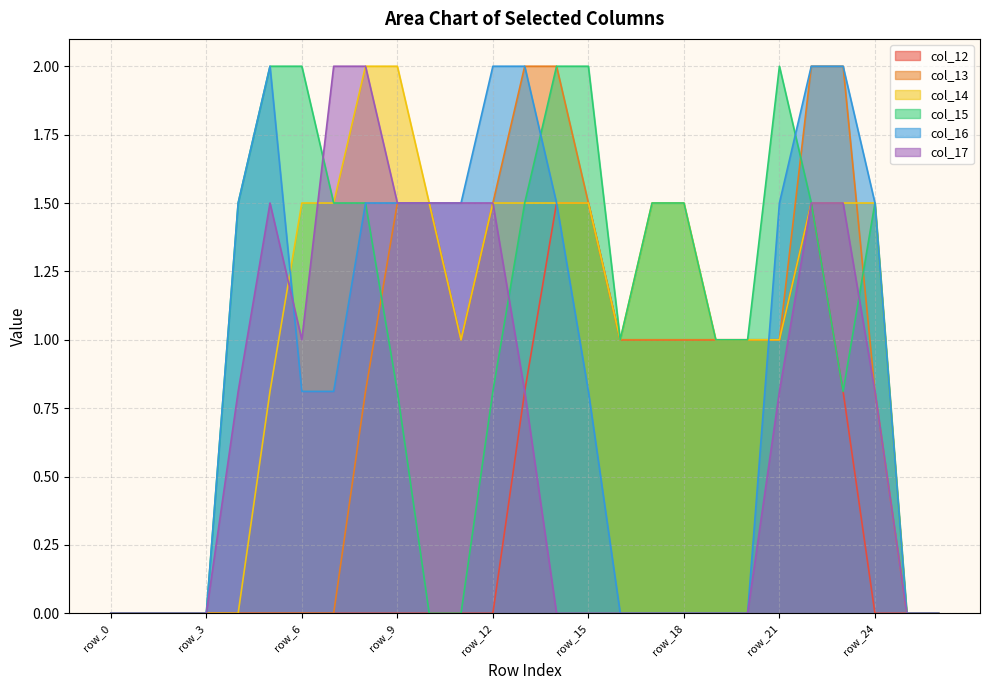

The value of col_12 at row_4 is 0.0. True or false?

True